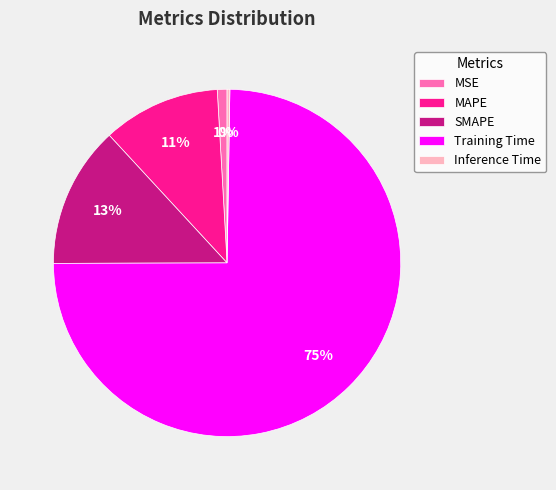

Which slice represents more than half of the pie?

Training Time